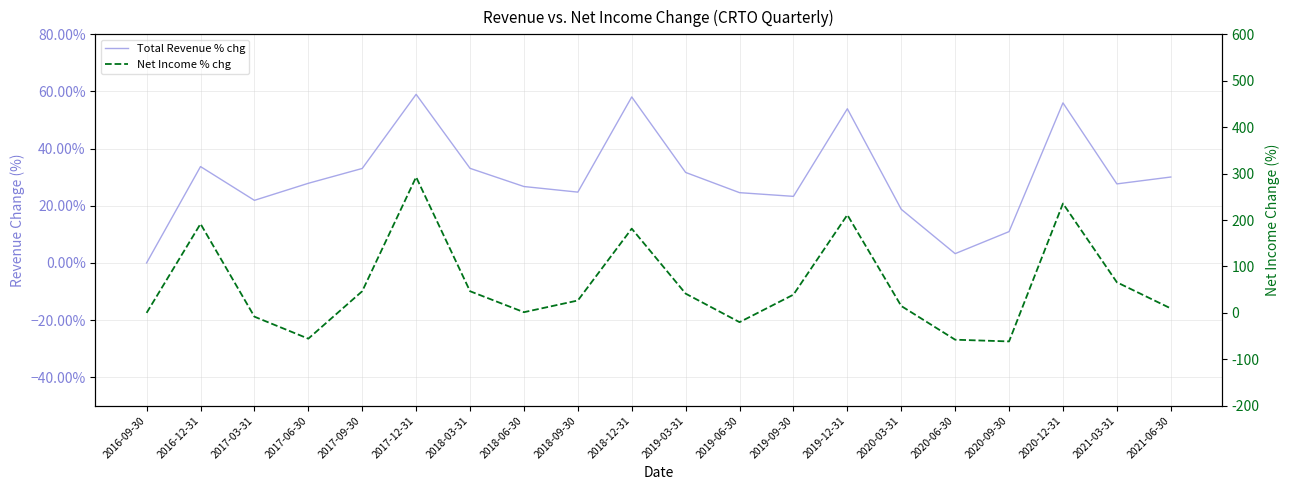

Reading left to right, what are all the values shown in this chart?

Total Revenue % chg: 2016-09-30=0.0	2016-12-31=0.3	2017-03-31=0.2	2017-06-30=0.3	2017-09-30=0.3	2017-12-31=0.6	2018-03-31=0.3	2018-06-30=0.3	2018-09-30=0.2	2018-12-31=0.6	2019-03-31=0.3	2019-06-30=0.2	2019-09-30=0.2	2019-12-31=0.5	2020-03-31=0.2	2020-06-30=0.0	2020-09-30=0.1	2020-12-31=0.6	2021-03-31=0.3	2021-06-30=0.3
Net Income % chg: 2016-09-30=0.0	2016-12-31=191.9	2017-03-31=-8.1	2017-06-30=-55.6	2017-09-30=46.7	2017-12-31=292.6	2018-03-31=46.7	2018-06-30=1.5	2018-09-30=26.7	2018-12-31=181.5	2019-03-31=41.5	2019-06-30=-20.0	2019-09-30=39.3	2019-12-31=211.1	2020-03-31=14.8	2020-06-30=-57.8	2020-09-30=-61.5	2020-12-31=235.6	2021-03-31=65.9	2021-06-30=9.6